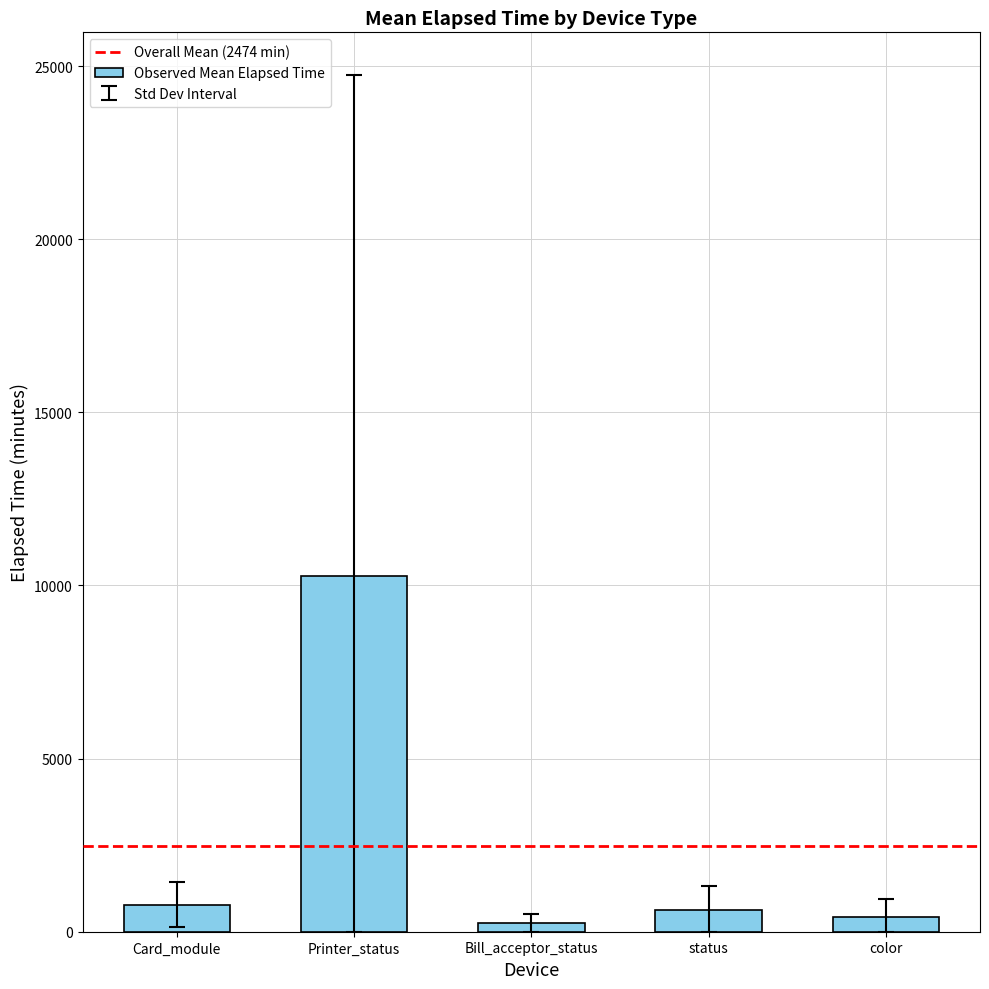

Which has a higher value, Printer_status or Bill_acceptor_status?

Printer_status